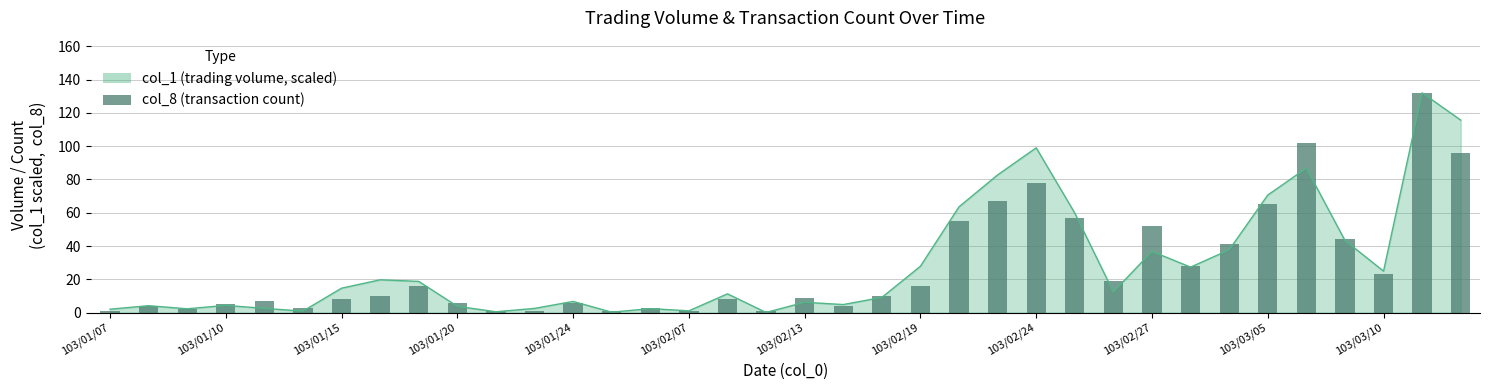

Reading left to right, what are all the values shown in this chart?

1	4	2	5	7	3	8	10	16	6	1	1	6	1	3	1	8	1	9	4	10	16	55	67	78	57	19	52	28	41	65	102	44	23	132	96